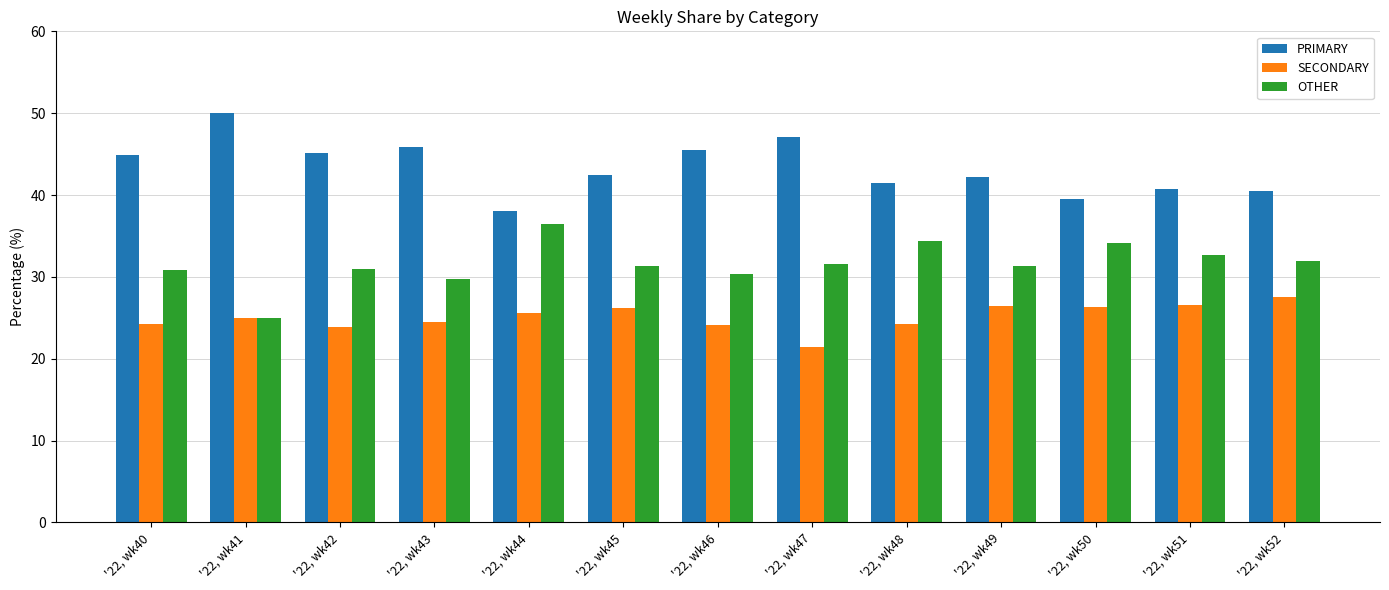

Is the value of PRIMARY at '22, wk41 greater than the value of OTHER at '22, wk49?

Yes